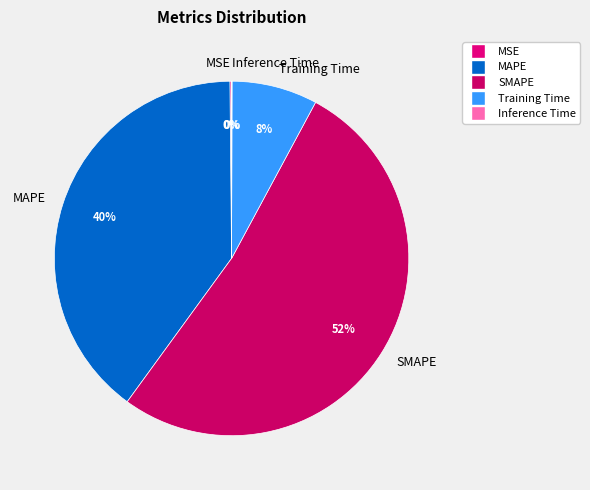

To the nearest percent, what is the difference between the Training Time and SMAPE slice percentages?

44%